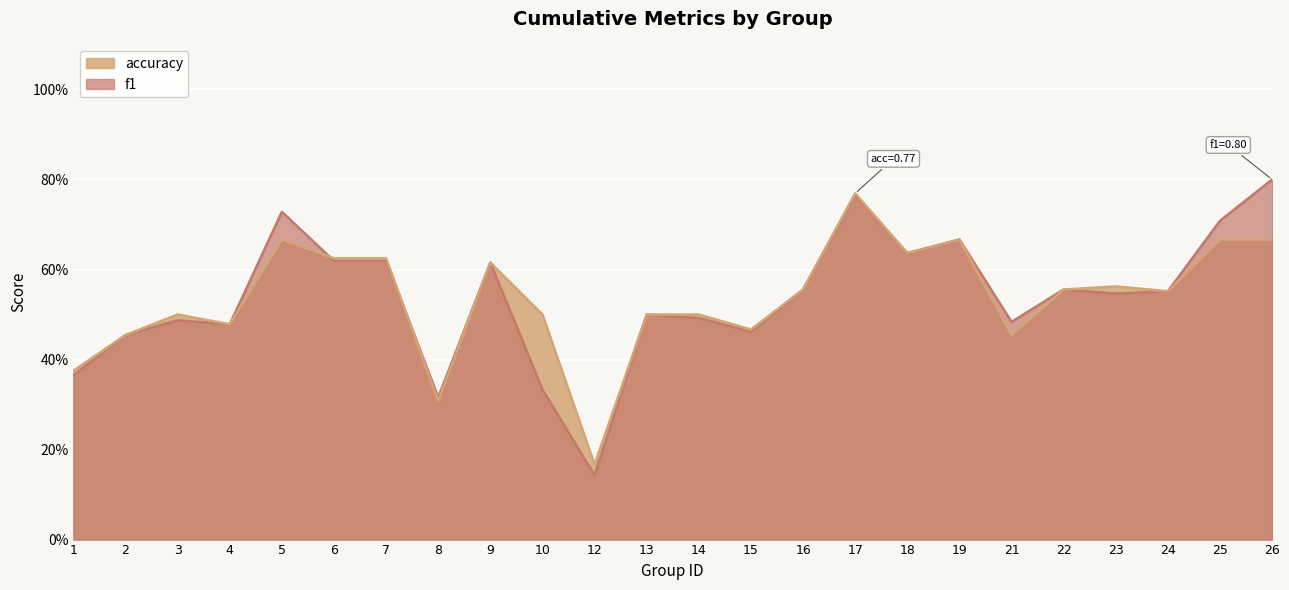

Which series ends up on top after the final intersection of f1 and accuracy?

f1